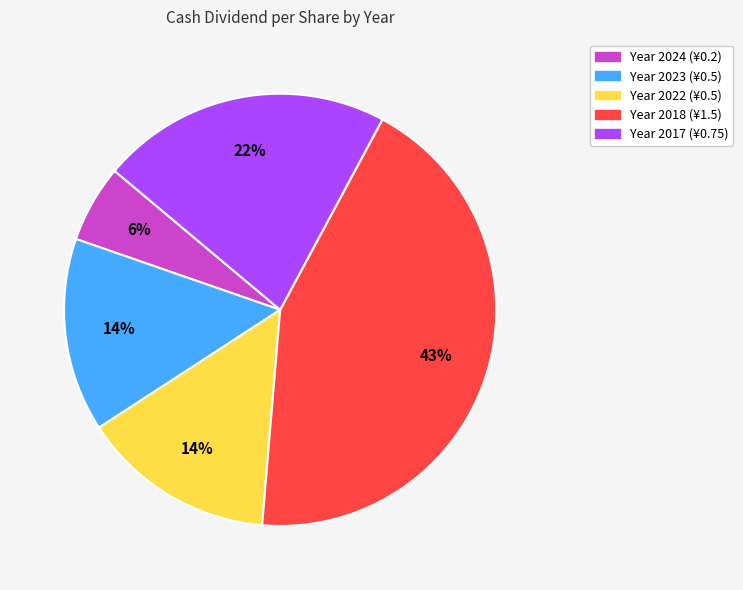

To the nearest percent, what is the average slice percentage?

20%